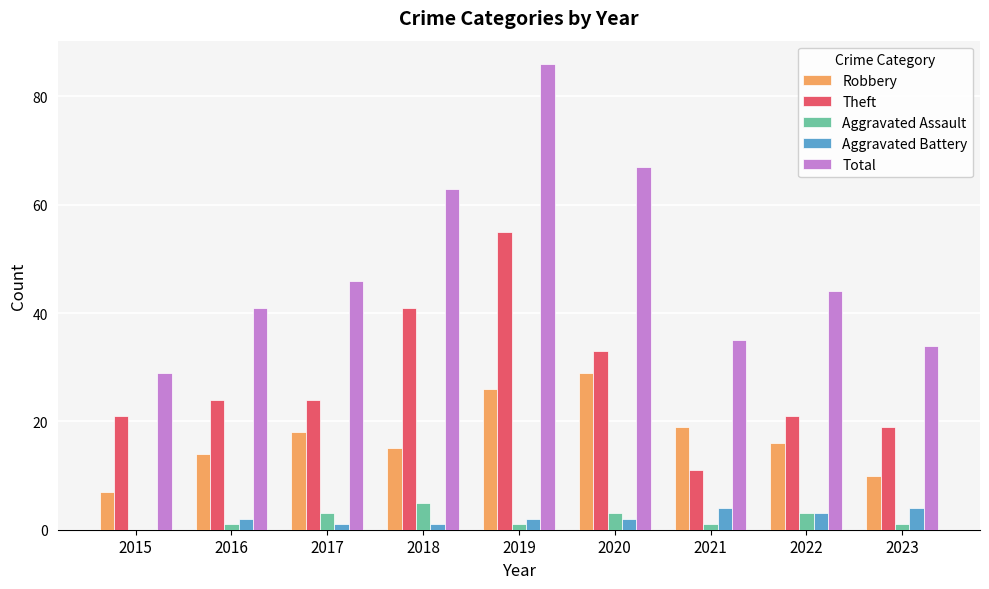

Reading left to right, transcribe all the data shown in this chart.

Robbery: 2015=7	2016=14	2017=18	2018=15	2019=26	2020=29	2021=19	2022=16	2023=10
Theft: 2015=21	2016=24	2017=24	2018=41	2019=55	2020=33	2021=11	2022=21	2023=19
Aggravated Assault: 2015=0	2016=1	2017=3	2018=5	2019=1	2020=3	2021=1	2022=3	2023=1
Aggravated Battery: 2015=0	2016=2	2017=1	2018=1	2019=2	2020=2	2021=4	2022=3	2023=4
Total: 2015=29	2016=41	2017=46	2018=63	2019=86	2020=67	2021=35	2022=44	2023=34